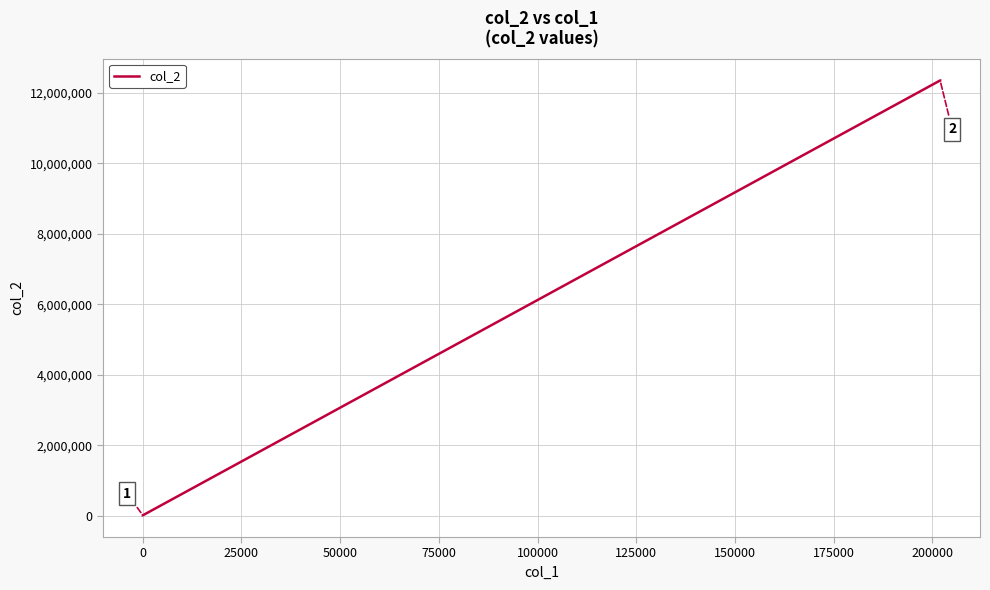

True or false: there are more than 1 points higher than both neighbors.

False